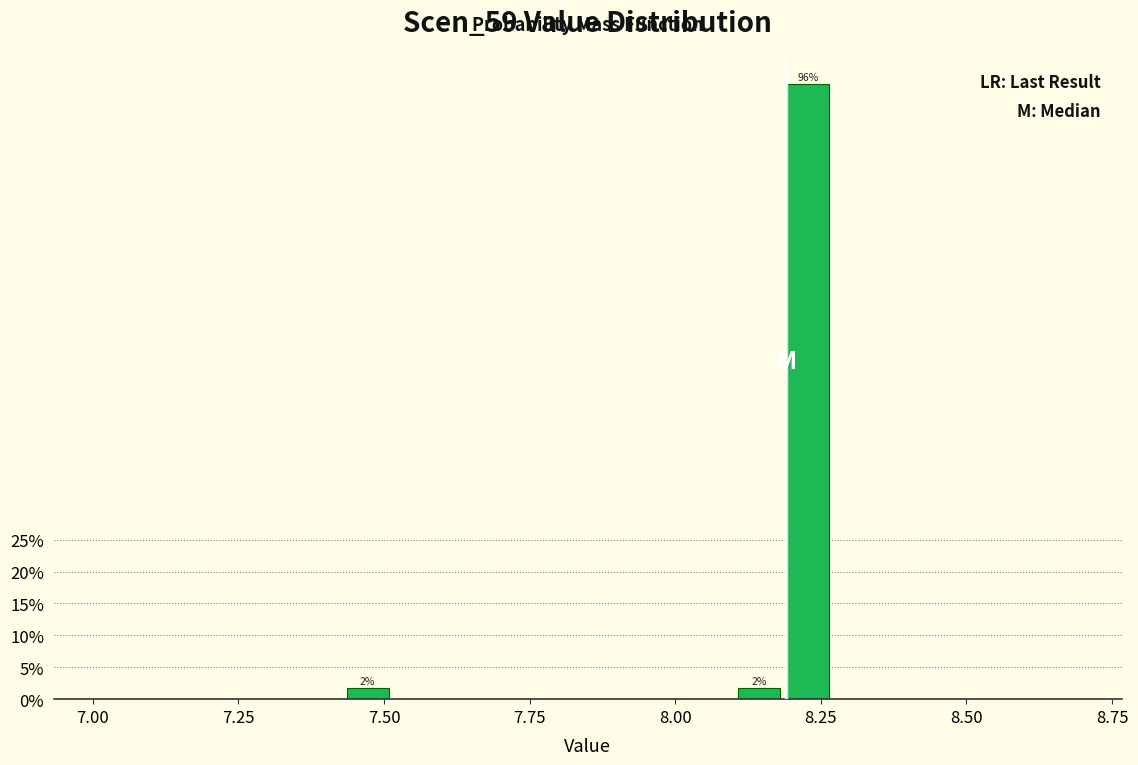

Around what value on the x-axis is the tallest bar? Give the approximate position of its centre, as read against the axis.

8.25